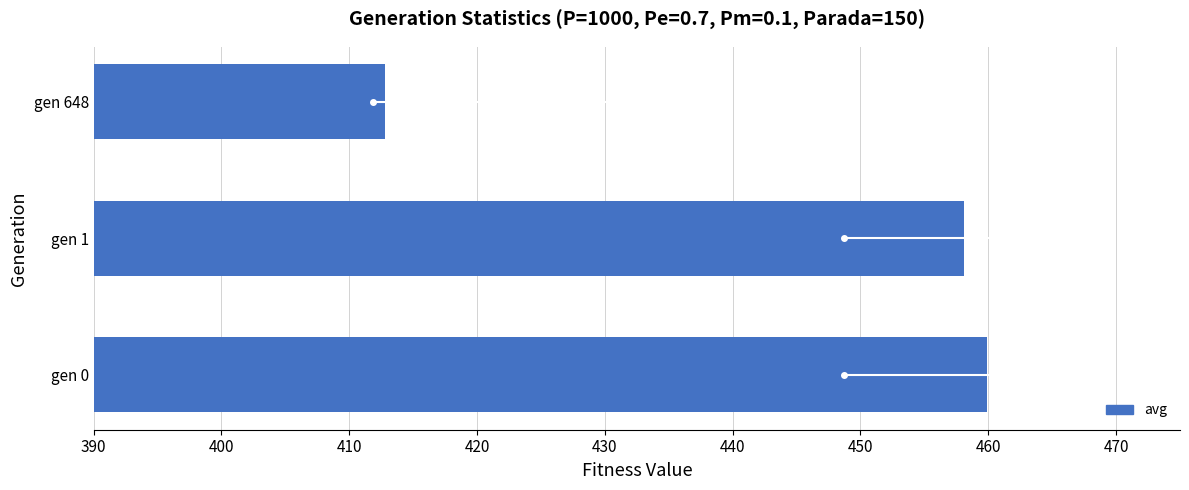

At which label is the value closest to 436?

gen 1